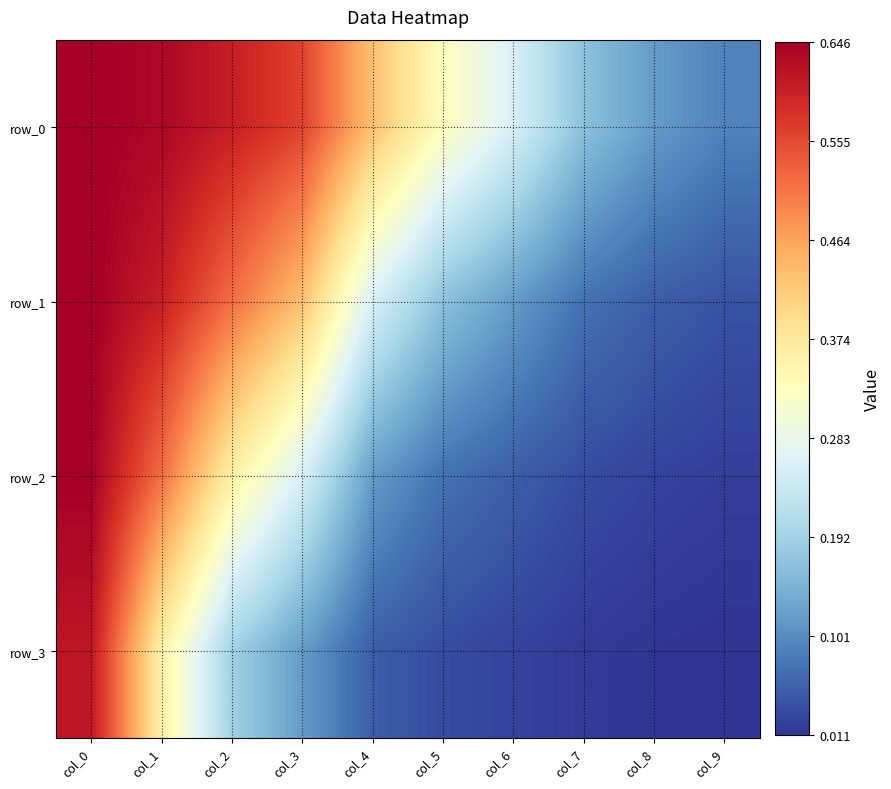

At how many categories does at least one series exceed 0?

10